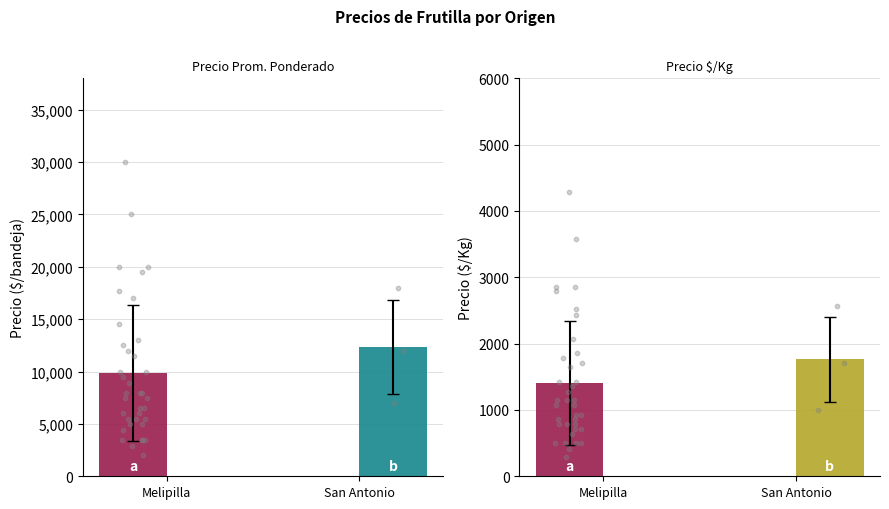

Is the value of Precio promedio ponderado at 16 greater than the value of Precio $/Kg at 23?

Yes